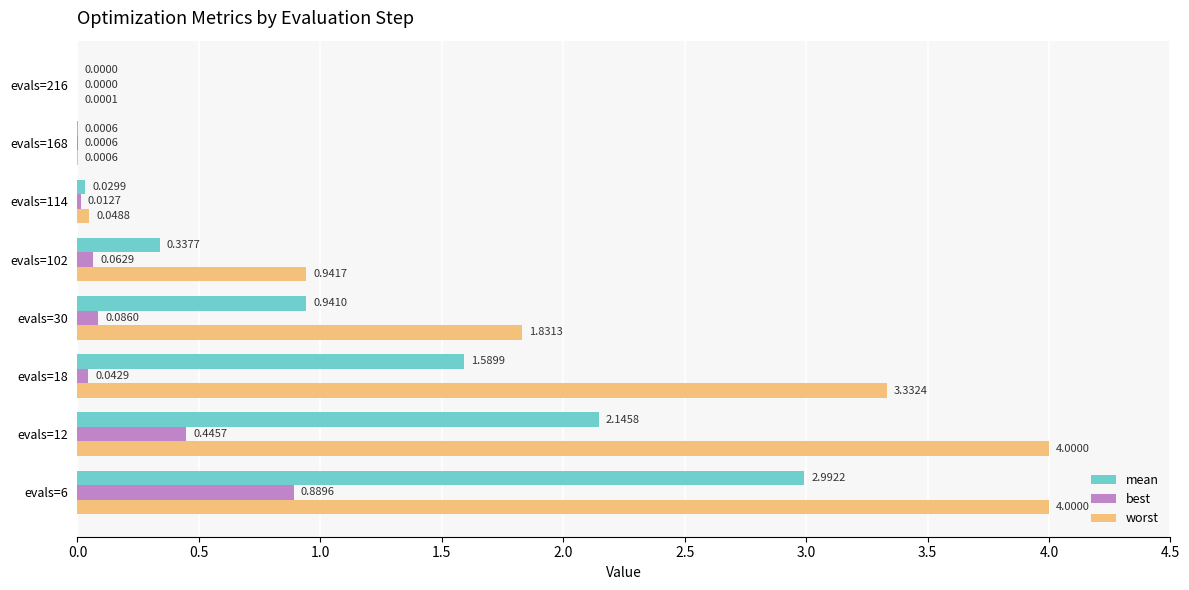

Between evals=18 and evals=216, which series saw the biggest shift?

worst